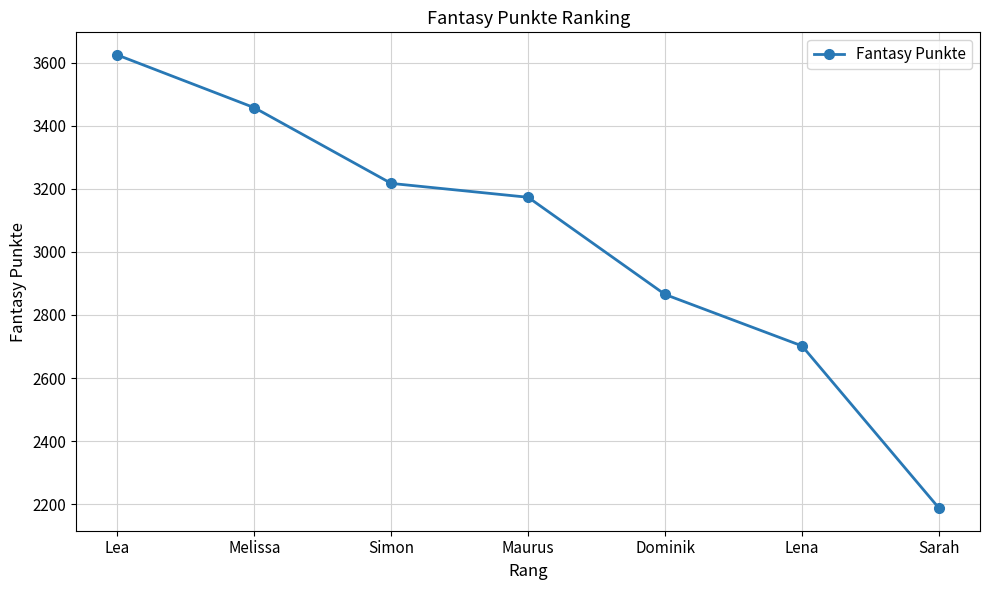

What is the smallest value displayed?

2188